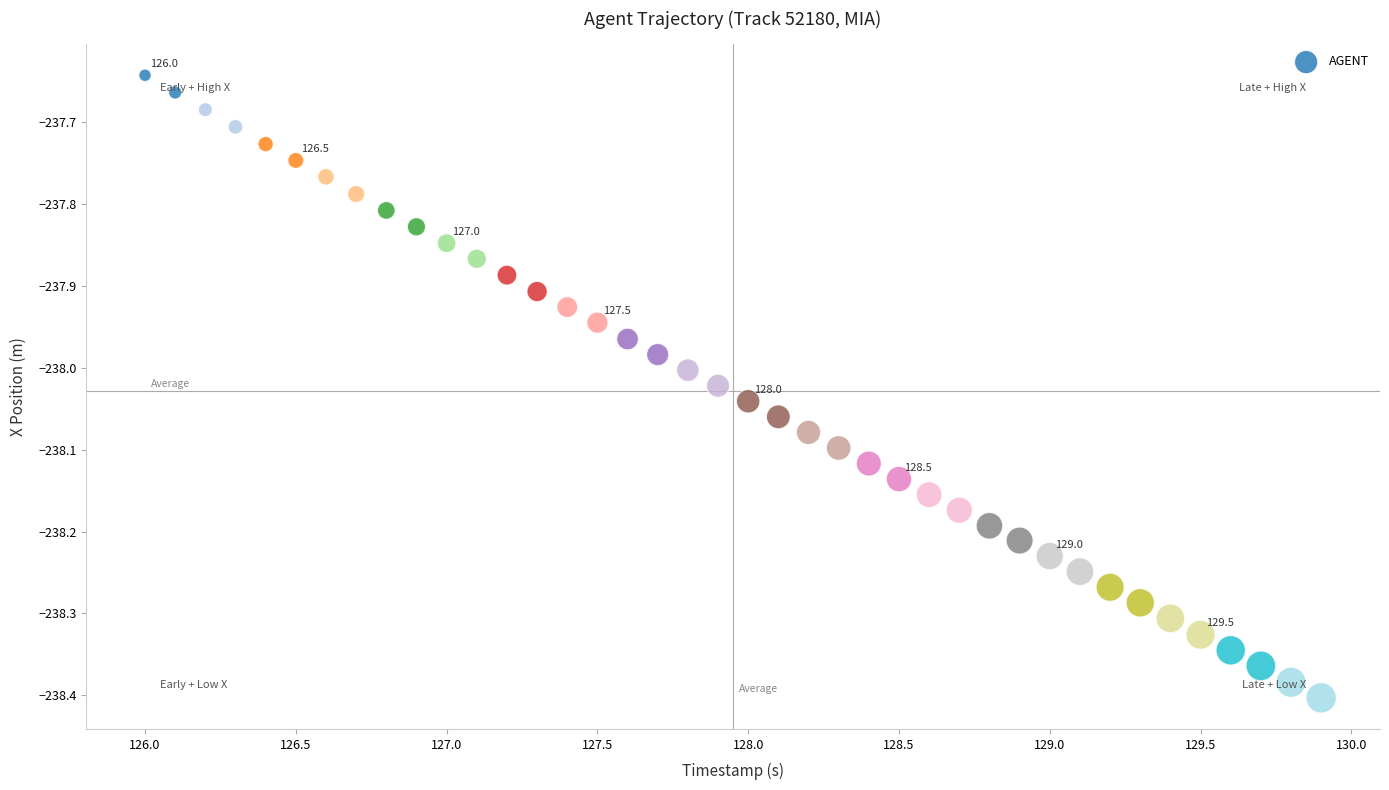

What is the range of X values (max minus min)?

3.9